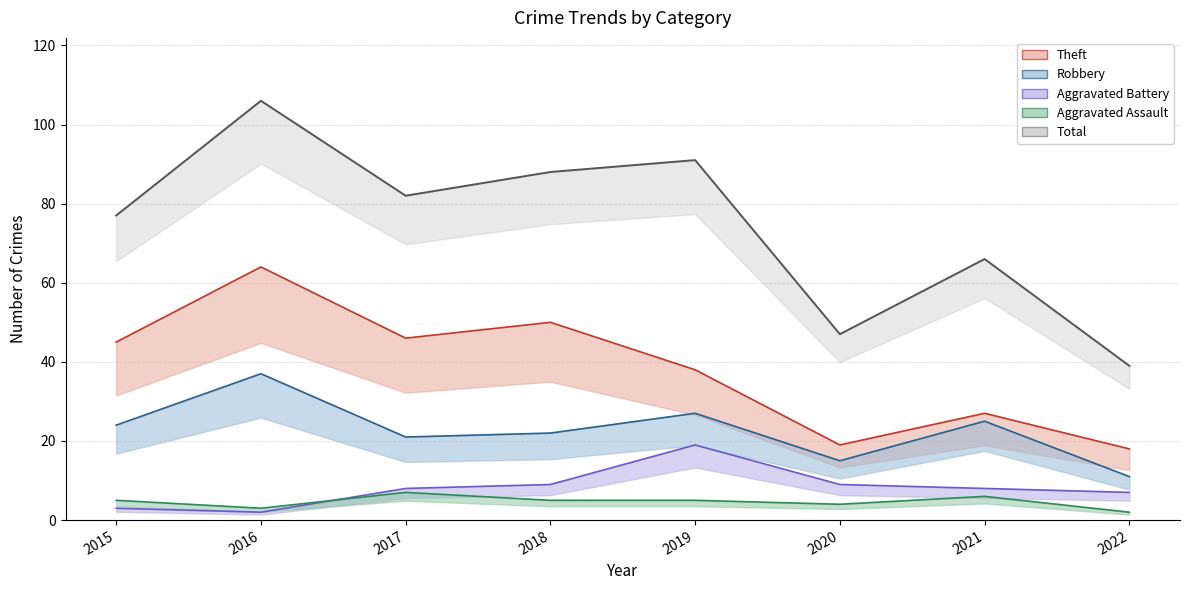

What is the lowest value of the Total series?

39